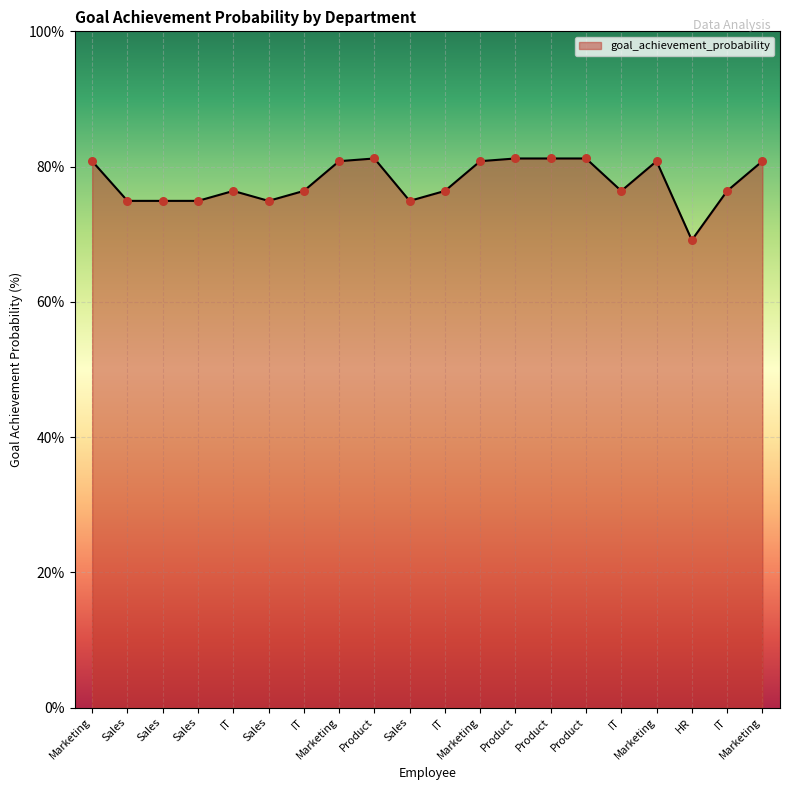

What is the ratio of the value at Marketing to the value at Marketing?

1.0